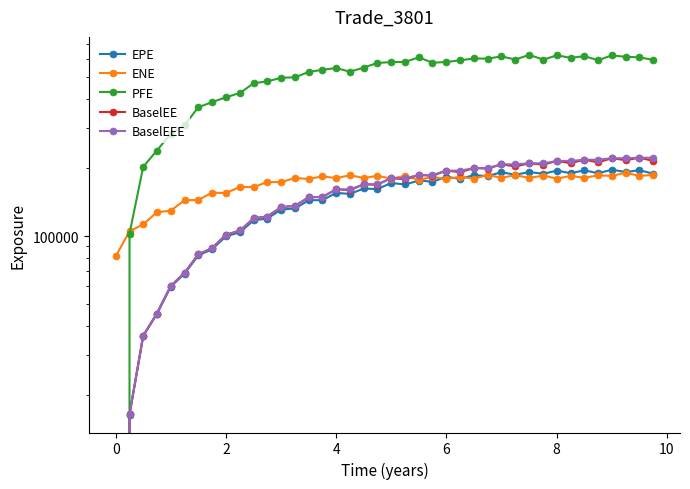

Reading left to right, what are all the values shown in this chart?

EPE: 0.0	16343.4	36272.9	45267.1	59798.5	68291.7	82184.8	87323.3	99622.4	103994.0	117440.0	119287.0	130823.0	132313.0	143774.0	143963.0	154942.0	153275.0	162015.0	160908.0	171320.0	168738.0	175619.0	173623.0	182215.0	178813.0	185466.0	183799.0	191089.0	186204.0	191458.0	188121.0	194295.0	189181.0	194919.0	188924.0	196088.0	191378.0	195086.0	188312.0
ENE: 81259.8	105024.0	112485.0	127313.0	129305.0	143910.0	144043.0	155317.0	154681.0	164606.0	164353.0	172896.0	172796.0	180313.0	178340.0	183384.0	179901.0	185400.0	180143.0	184278.0	179123.0	184086.0	176692.0	182146.0	178120.0	182689.0	178699.0	186024.0	180545.0	185436.0	180387.0	184658.0	178973.0	184256.0	180434.0	185215.0	183976.0	190163.0	183967.0	186080.0
PFE: 0.0	102435.0	201919.0	237973.0	282011.0	308769.0	369475.0	389043.0	408656.0	427459.0	471611.0	480102.0	498373.0	500645.0	528799.0	540322.0	550162.0	529755.0	552886.0	578947.0	584680.0	585526.0	613156.0	580413.0	584919.0	595197.0	606136.0	605157.0	618995.0	599470.0	628712.0	599190.0	626044.0	609779.0	620616.0	595588.0	625642.0	616267.0	613366.0	597506.0
BaselEE: 0.0	16370.8	36393.7	45495.4	60209.1	68890.1	83072.8	88444.2	101108.0	105801.0	119762.0	121922.0	134038.0	135950.0	148147.0	148763.0	160564.0	159364.0	169004.0	168396.0	179888.0	177840.0	185778.0	184339.0	194186.0	191345.0	199274.0	198279.0	206994.0	202600.0	209237.0	206539.0	214250.0	209584.0	216949.0	211256.0	220290.0	216042.0	221296.0	214648.0
BaselEEE: 0.0	16370.8	36393.7	45495.4	60209.1	68890.1	83072.8	88444.2	101108.0	105801.0	119762.0	121922.0	134038.0	135950.0	148147.0	148763.0	160564.0	160564.0	169004.0	169004.0	179888.0	179888.0	185778.0	185778.0	194186.0	194186.0	199274.0	199274.0	206994.0	206994.0	209237.0	209237.0	214250.0	214250.0	216949.0	216949.0	220290.0	220290.0	221296.0	221296.0